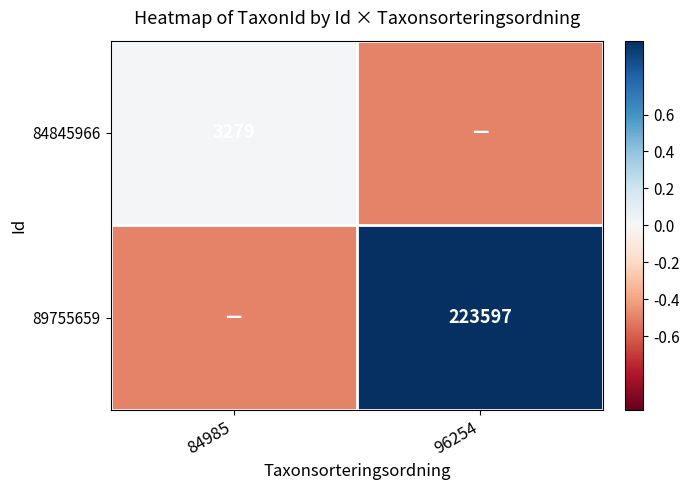

True or false: 89755659 has a value of 223597.0 at 96254.

True